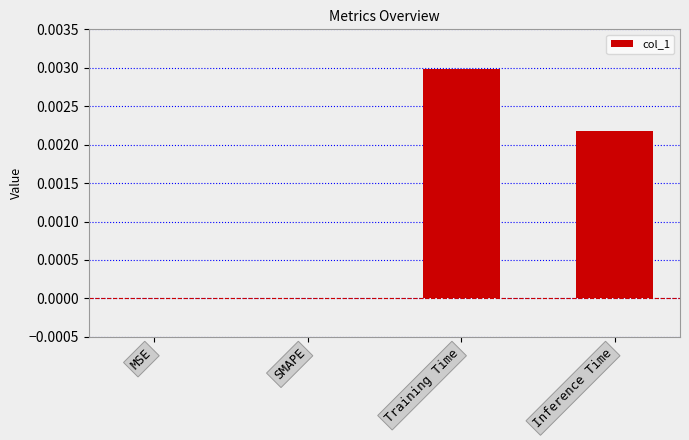

Between SMAPE and Inference Time, which is larger?

Inference Time